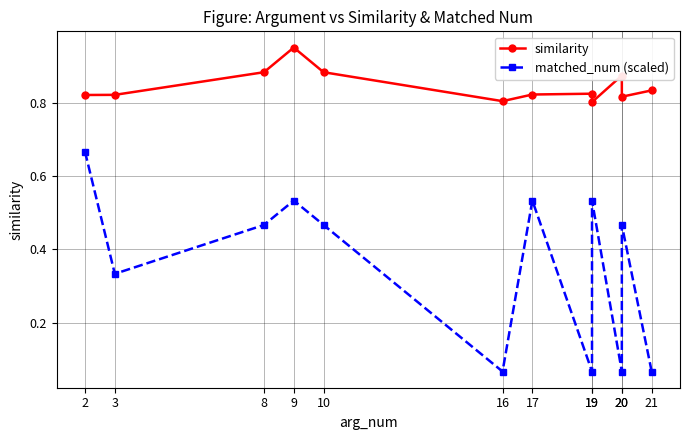

True or false: matched_num (scaled) and similarity intersect in this chart.

False